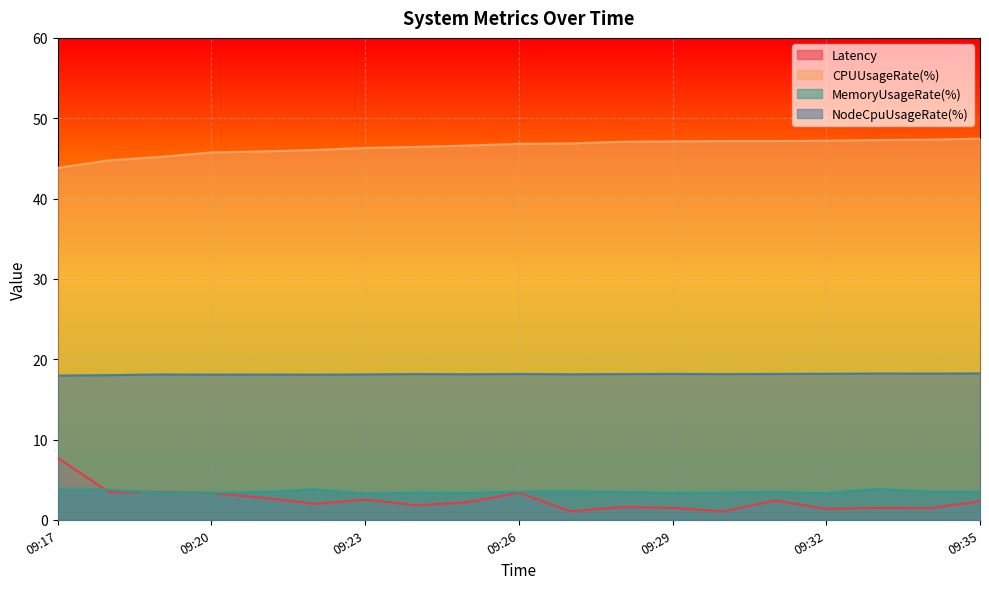

What is the total value across all series at 09:32?

70.1